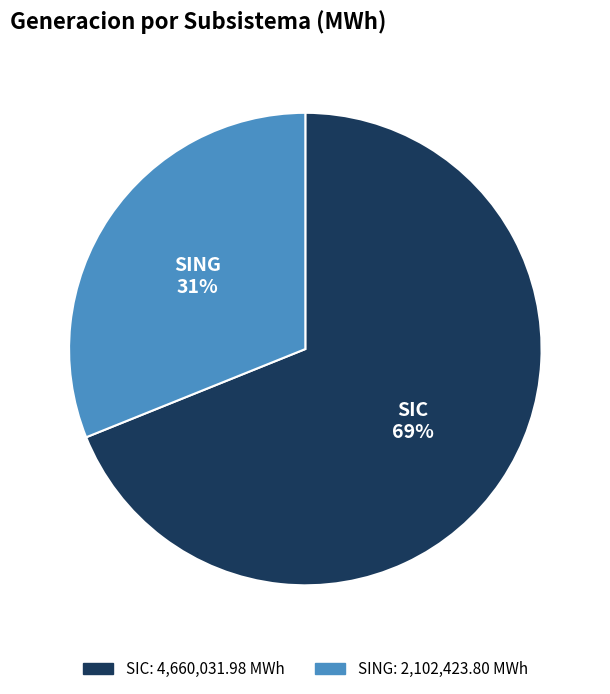

Do SING and SIC together represent more than half of the pie?

Yes